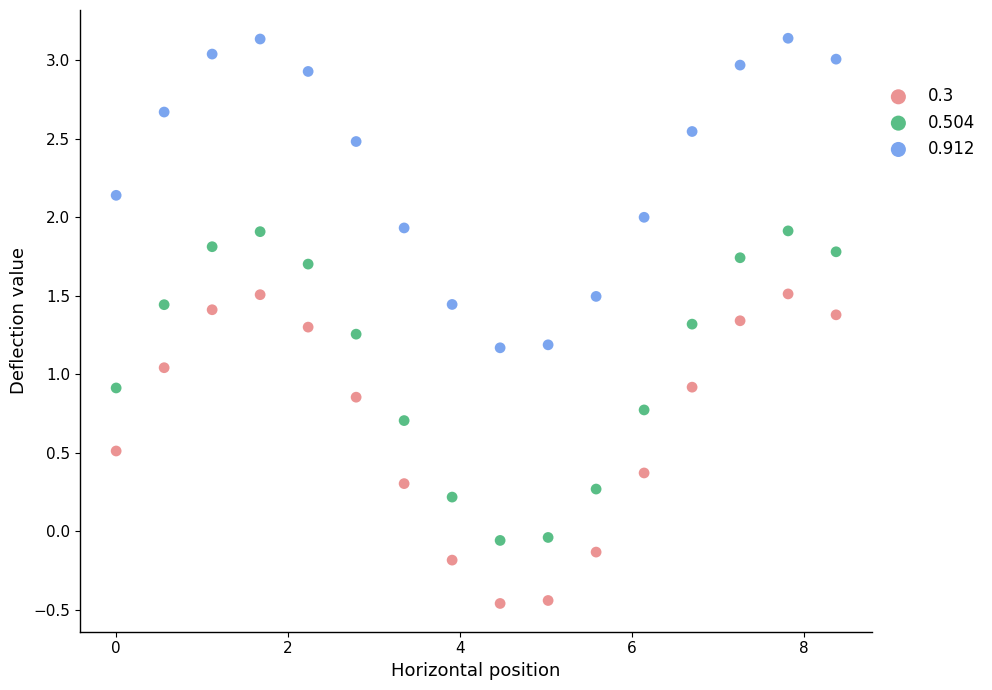

Which series contains the lowest Y value?

0.3